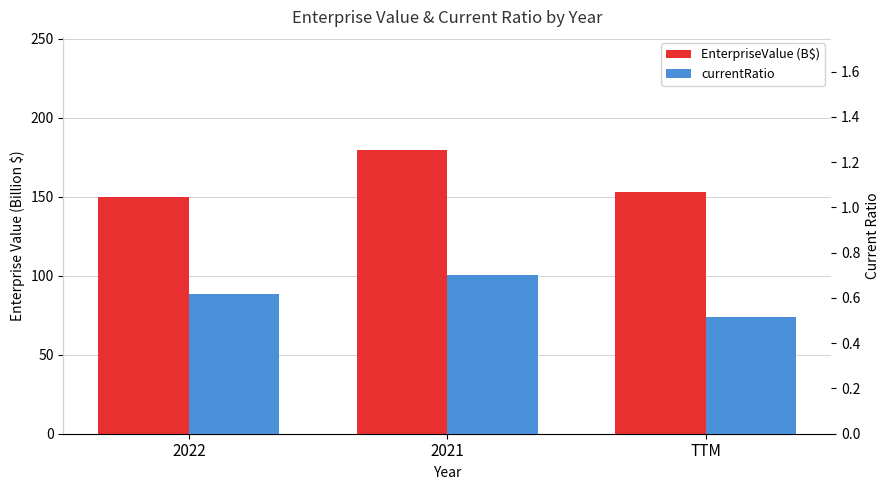

What is the difference between the maximum and minimum values in the EnterpriseValue (B$) series?

29.6